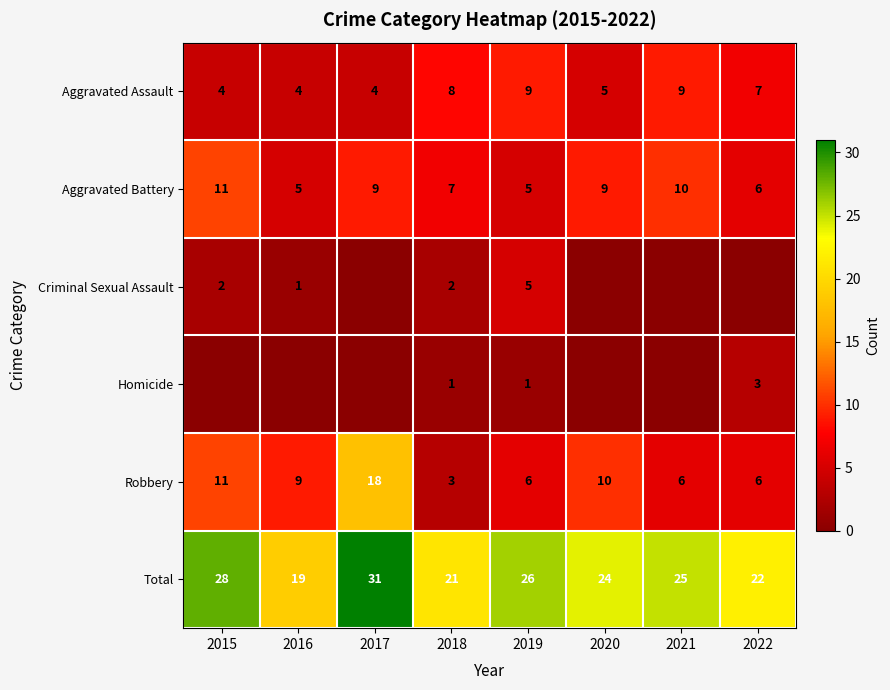

Count the number of categories in the chart.

8